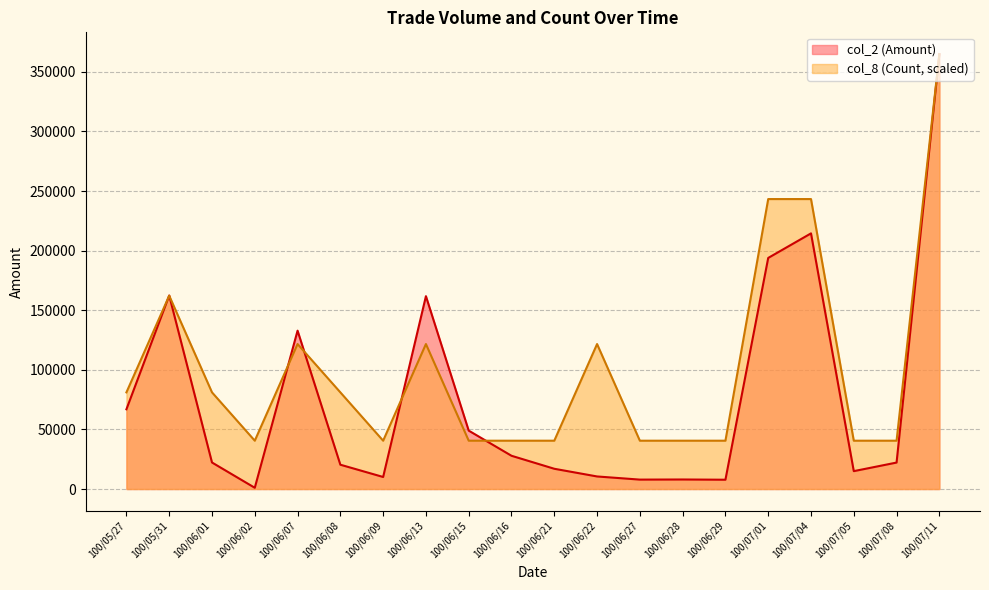

What is the sum of the col_8 (Count) values at 100/06/02 and 100/06/15?

81097.8